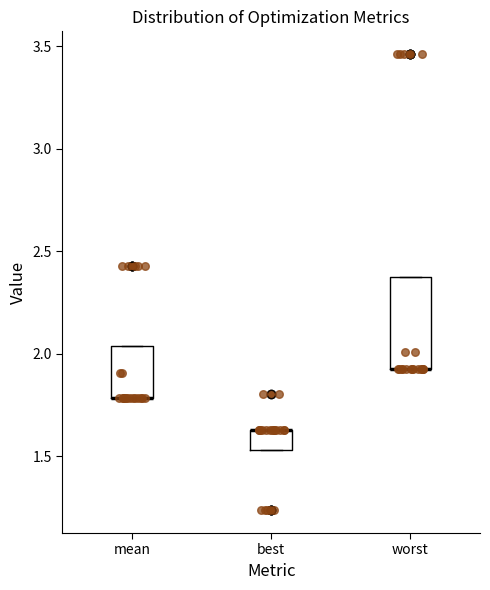

Comparing the boxes themselves (not the whiskers), which one is the tallest?

worst